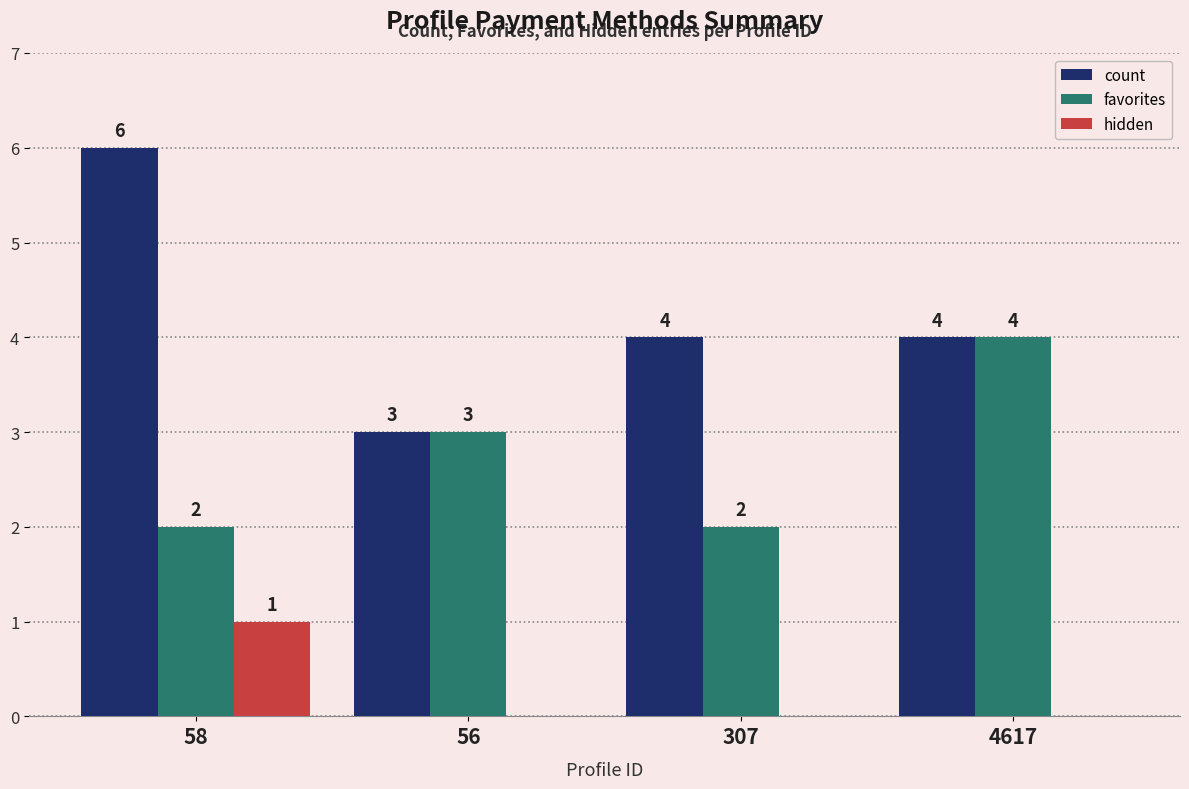

Reading left to right, what are all the values shown in this chart?

count: 6	3	4	4
favorites: 2	3	2	4
hidden: 1	0	0	0